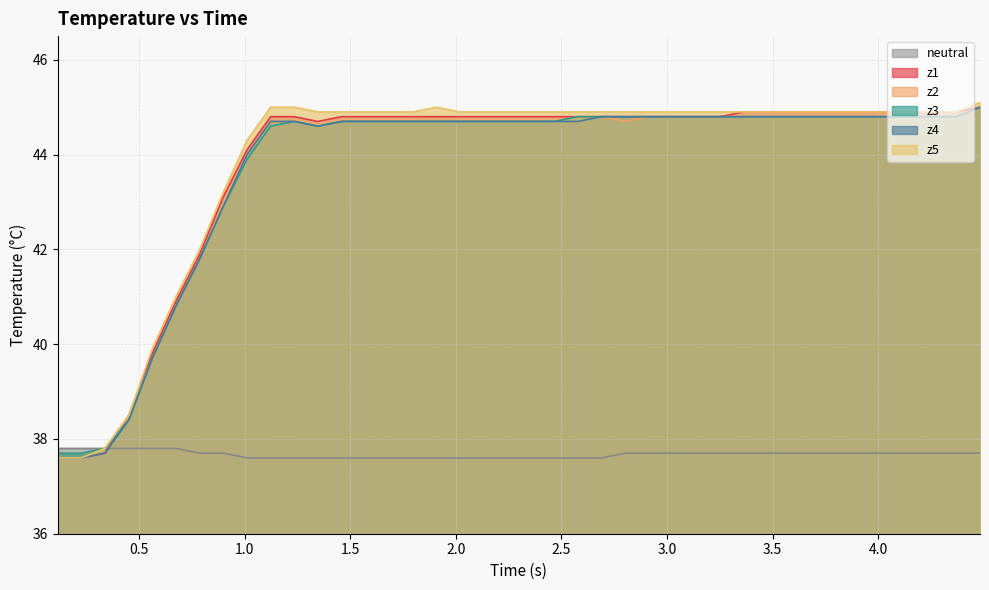

Count the number of data series in this chart.

6